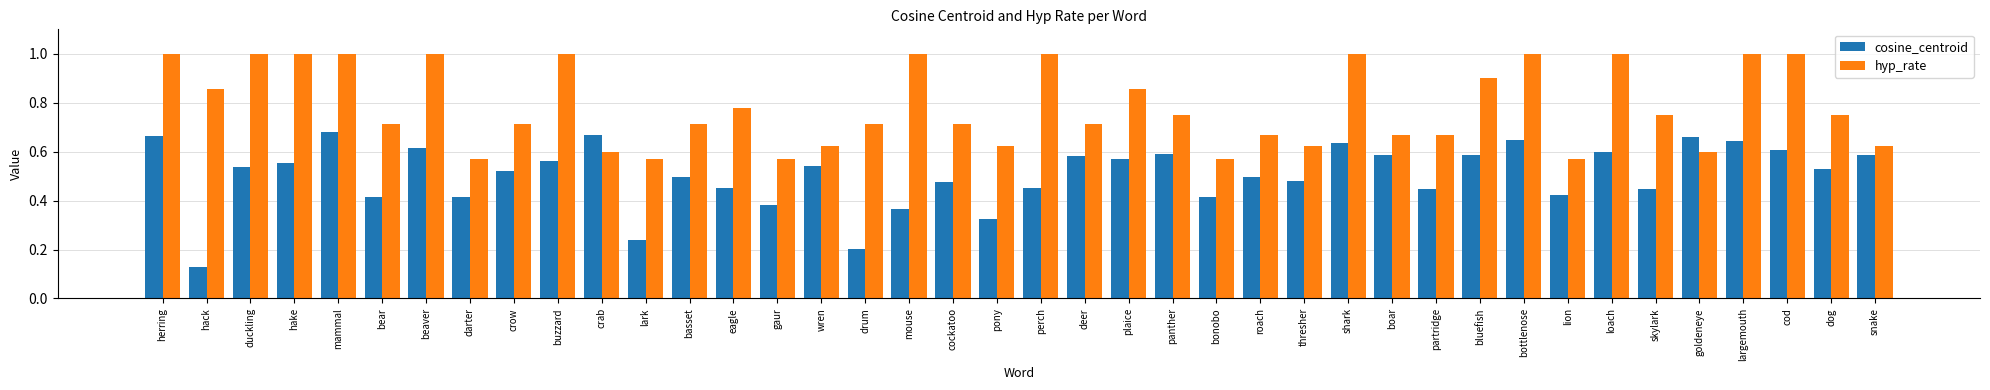

Which series changed the most between lark and basset?

cosine_centroid